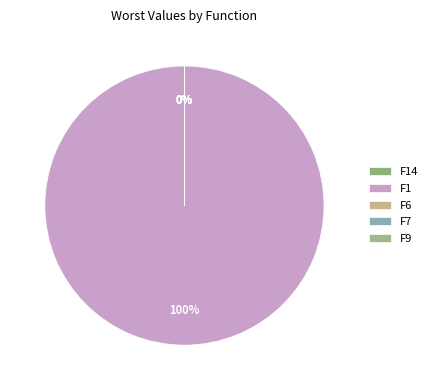

The F9 slice represents 7% of the pie. True or false?

False